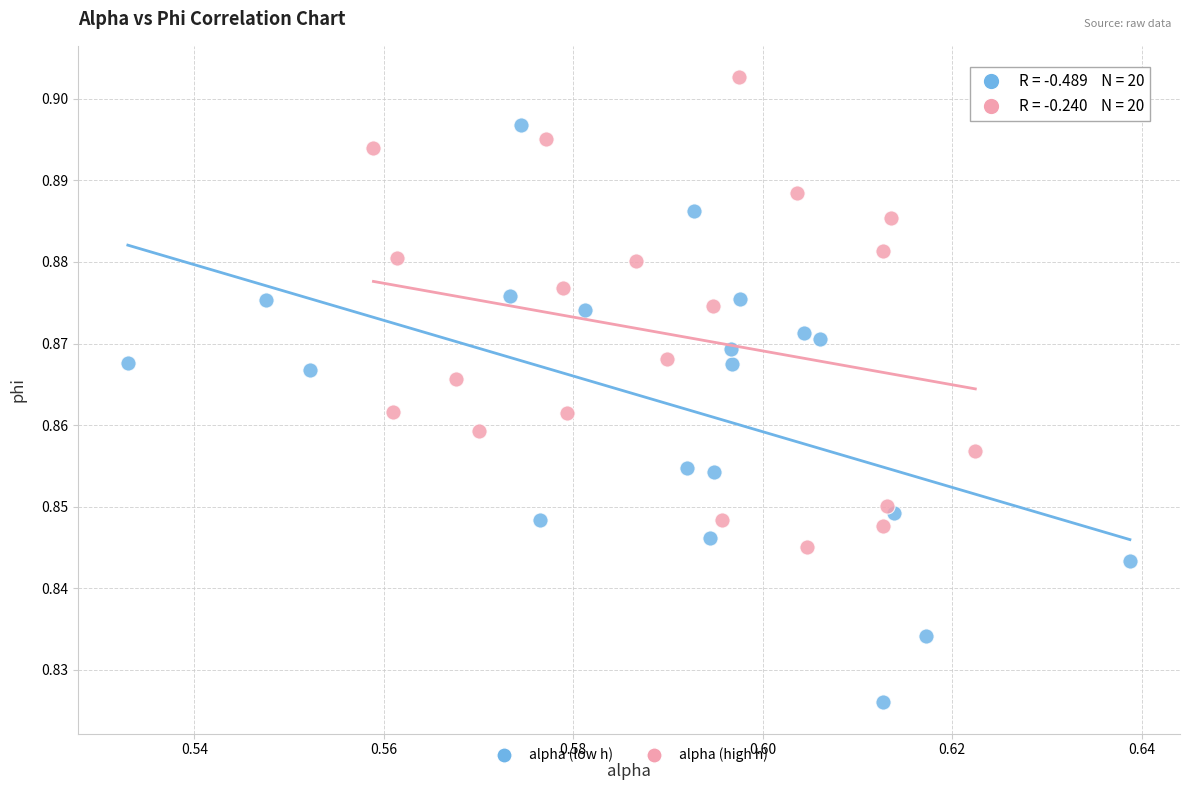

Which series reaches the minimum Y coordinate?

alpha (low h)